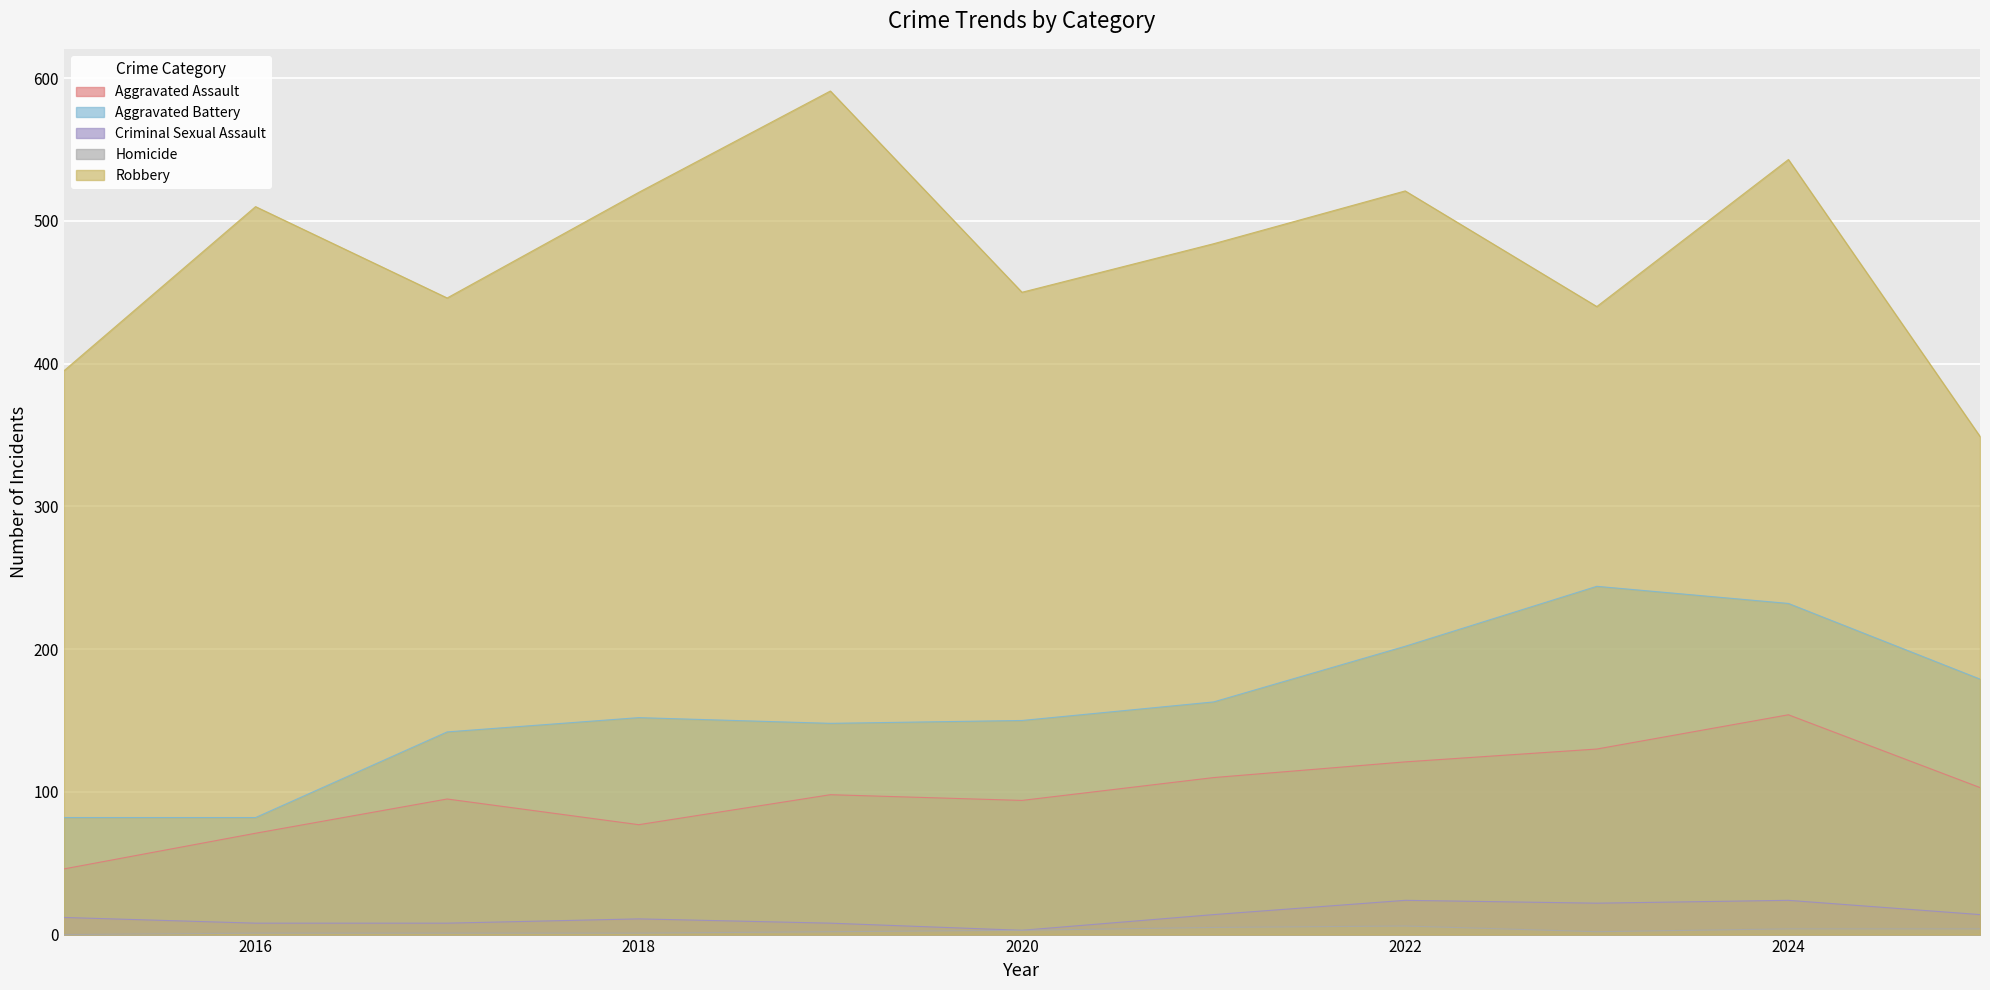

Rank the series by their maximum value, from lowest to highest.

Homicide, Criminal Sexual Assault, Aggravated Assault, Aggravated Battery, Robbery